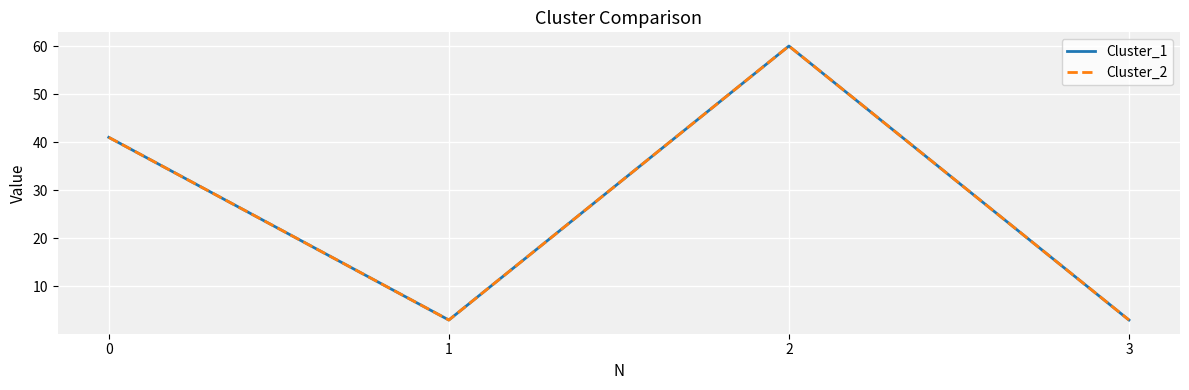

The value of Cluster_2 at 1 is 3. True or false?

True